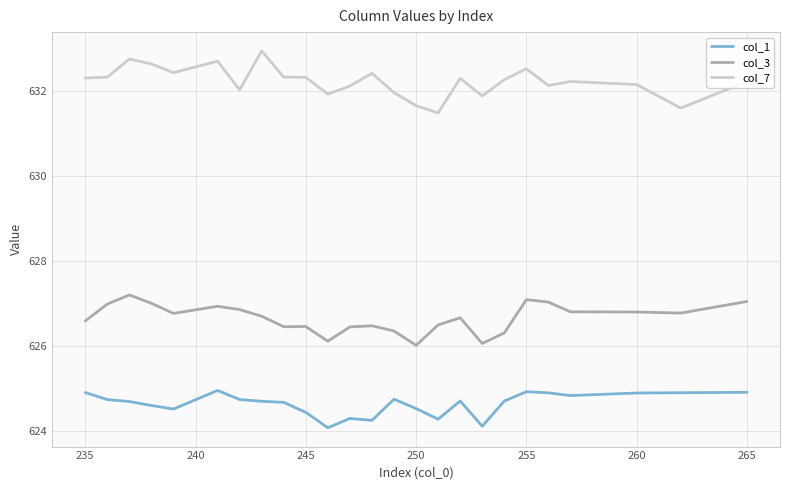

Which series has the largest total across all categories?

col_7